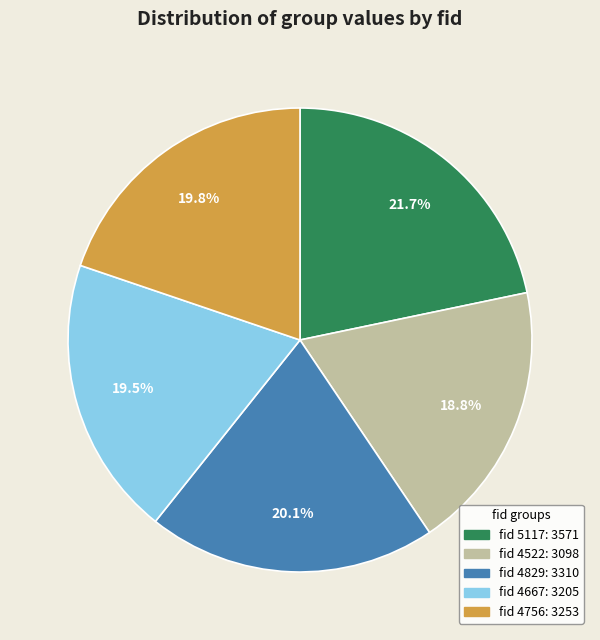

Is there a majority slice in this chart?

No